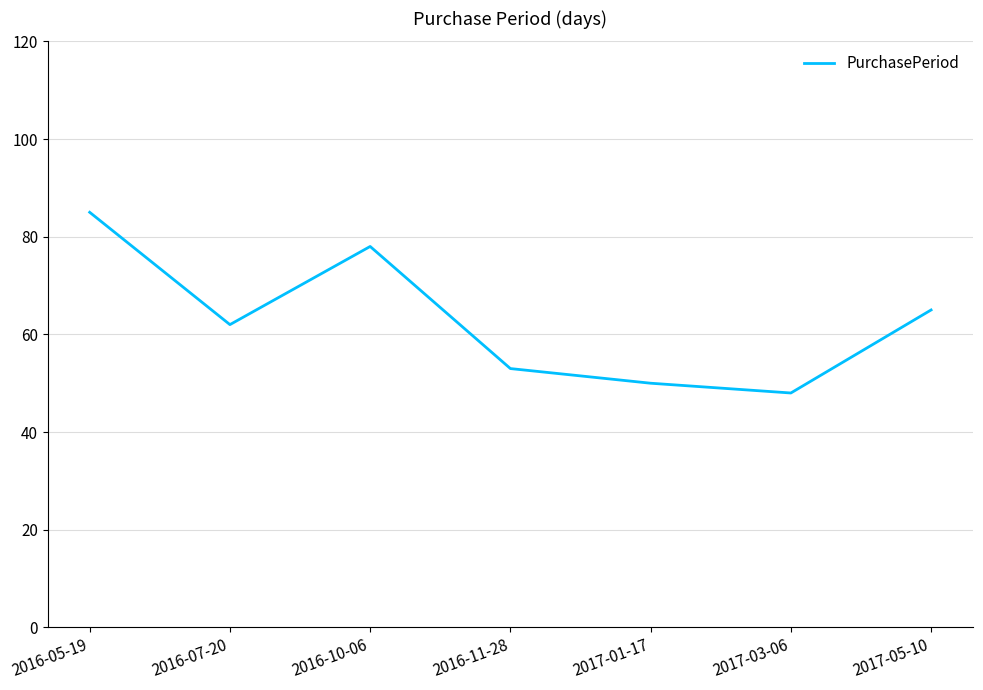

Which has a higher value, 2016-05-19 or 2016-10-06?

2016-05-19